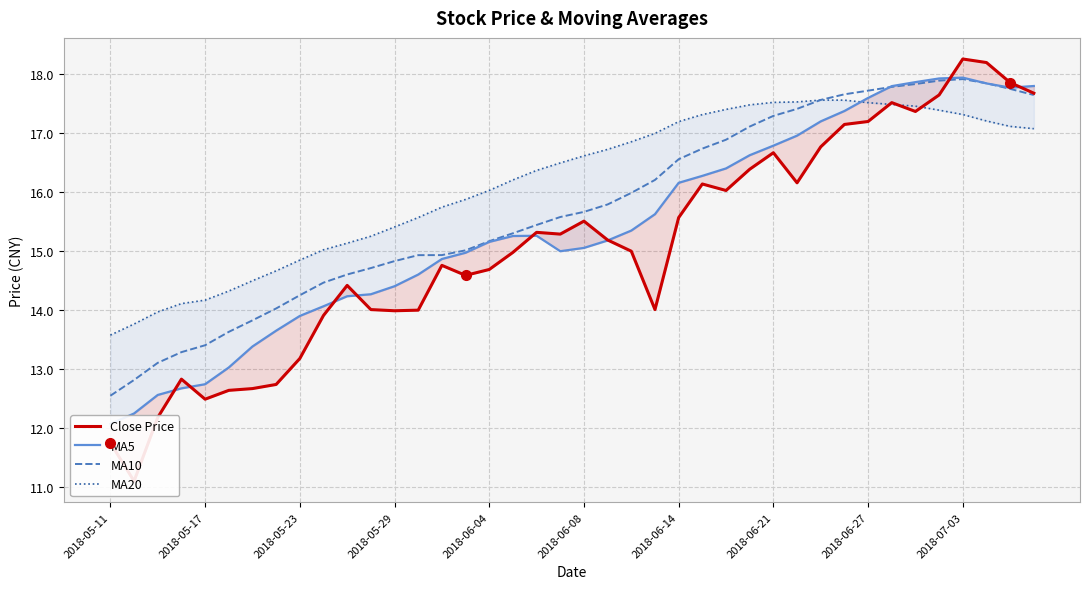

The MA10 series shows 14.8 at 2018-05-29. True or false?

True